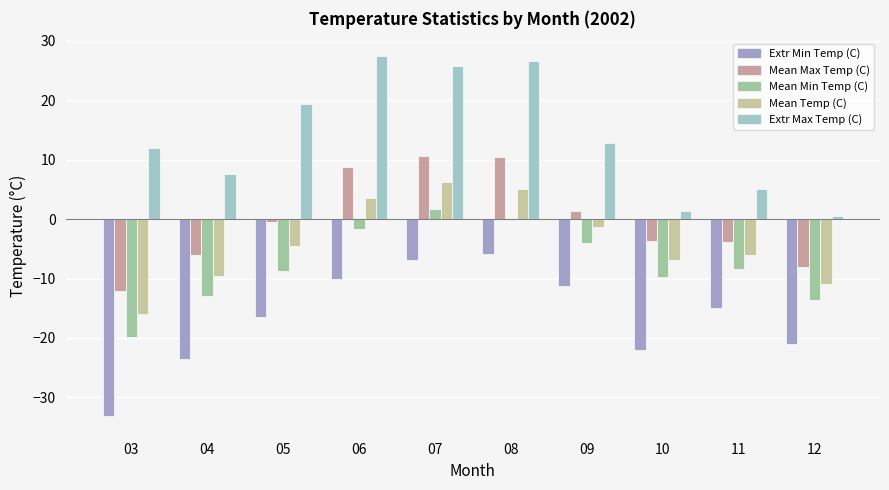

What is the sum of all Extr Max Temp (C) values?

138.7